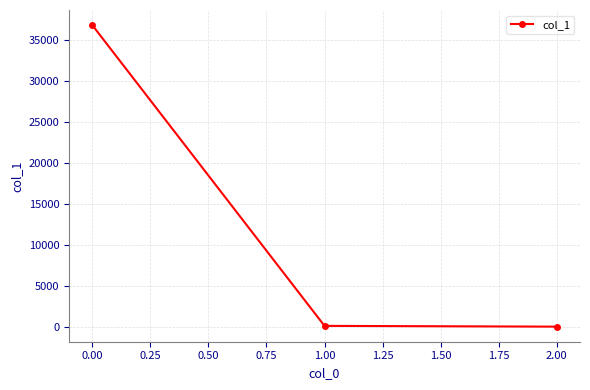

Where does the data first go above 94?

0.00